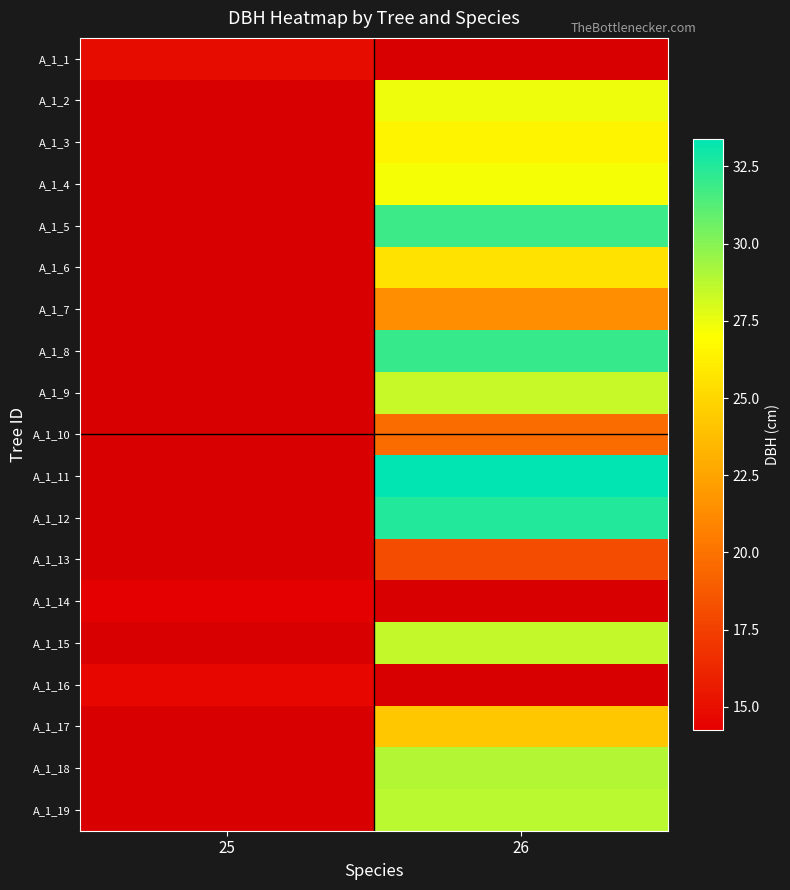

At which label does A_1_15 reach its peak?

25